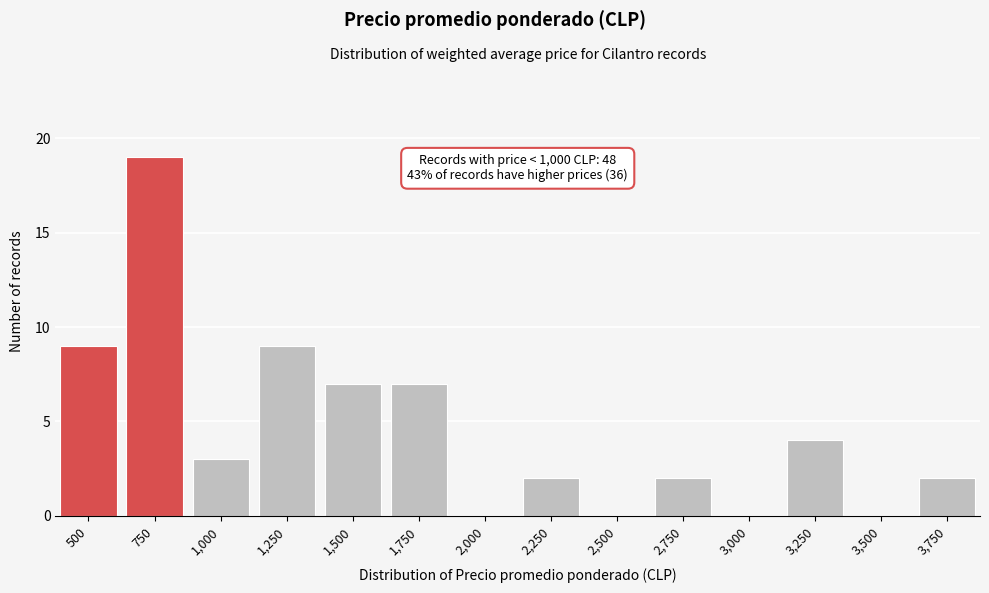

Reading left to right, what are all the values shown in this chart?

500=9	750=19	1,000=3	1,250=9	1,500=7	1,750=7	2,000=0	2,250=2	2,500=0	2,750=2	3,000=0	3,250=4	3,500=0	3,750=2